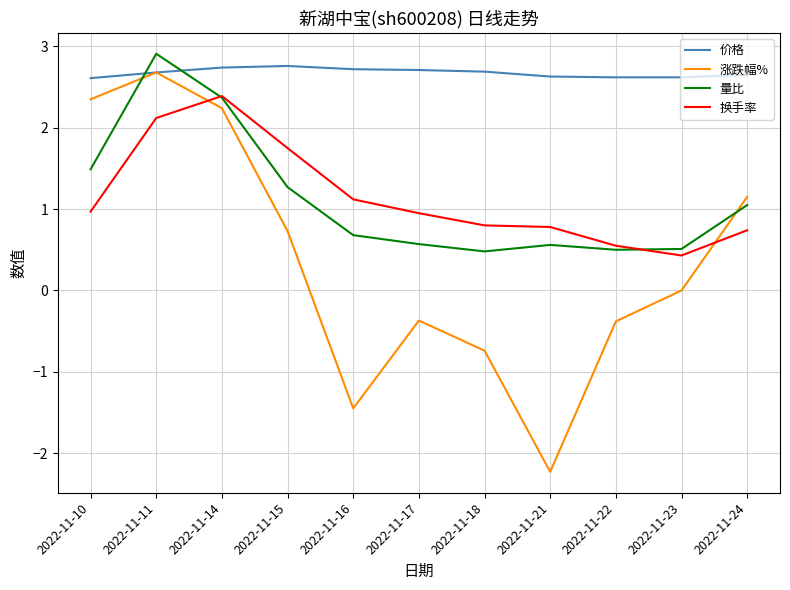

What is the greatest value displayed?

2.9